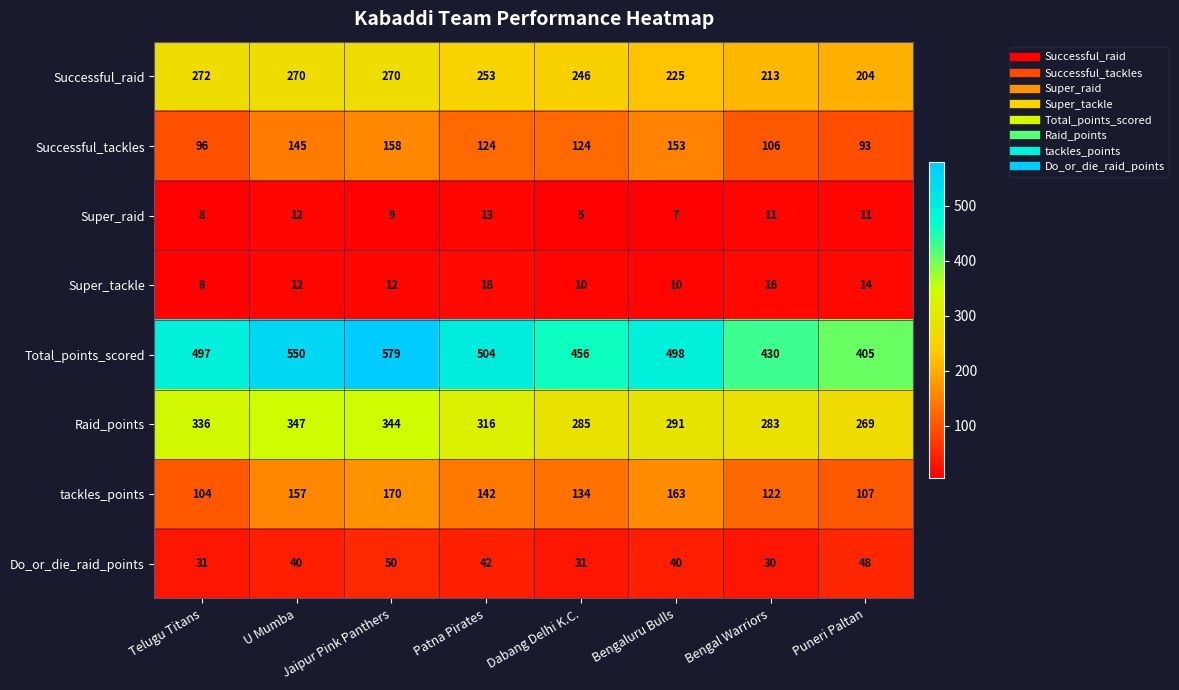

Which series has the largest total across all categories?

Total_points_scored